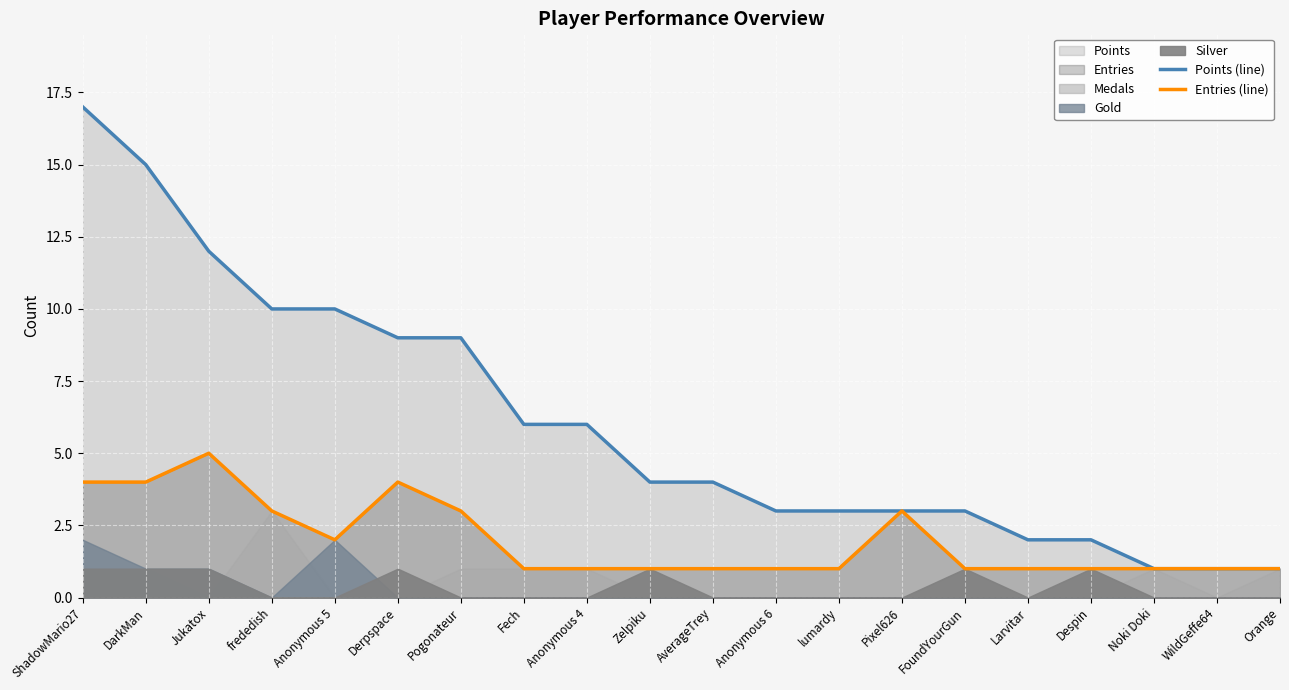

At which category does the chart reach its peak across all series?

ShadowMario27